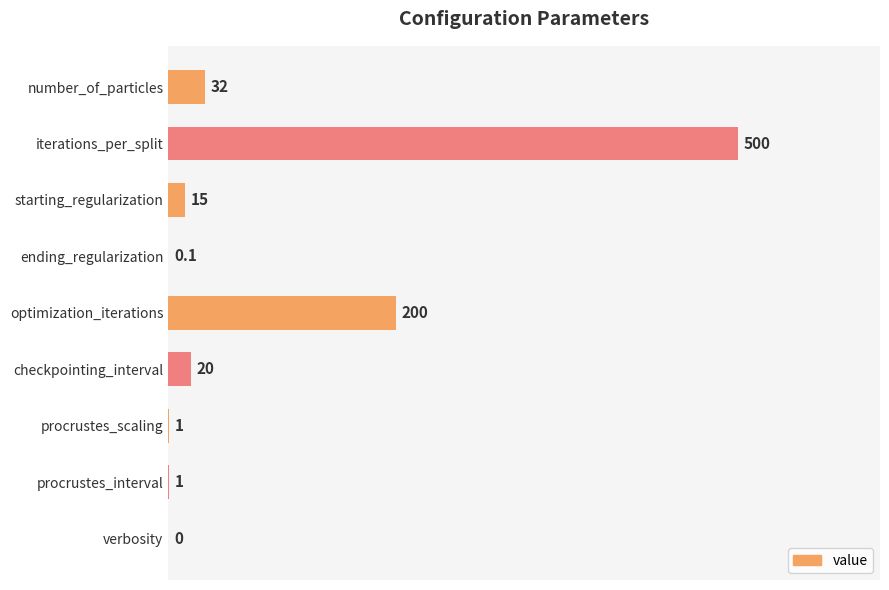

Where is the data nearest to the value 250?

optimization_iterations